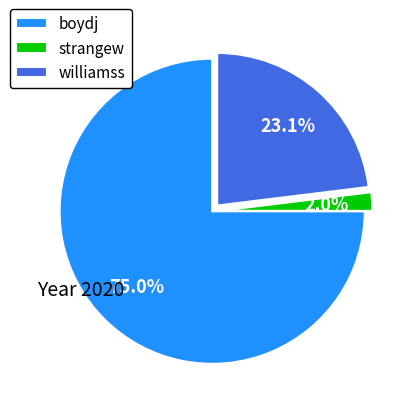

What is the smallest slice in the pie chart?

strangew